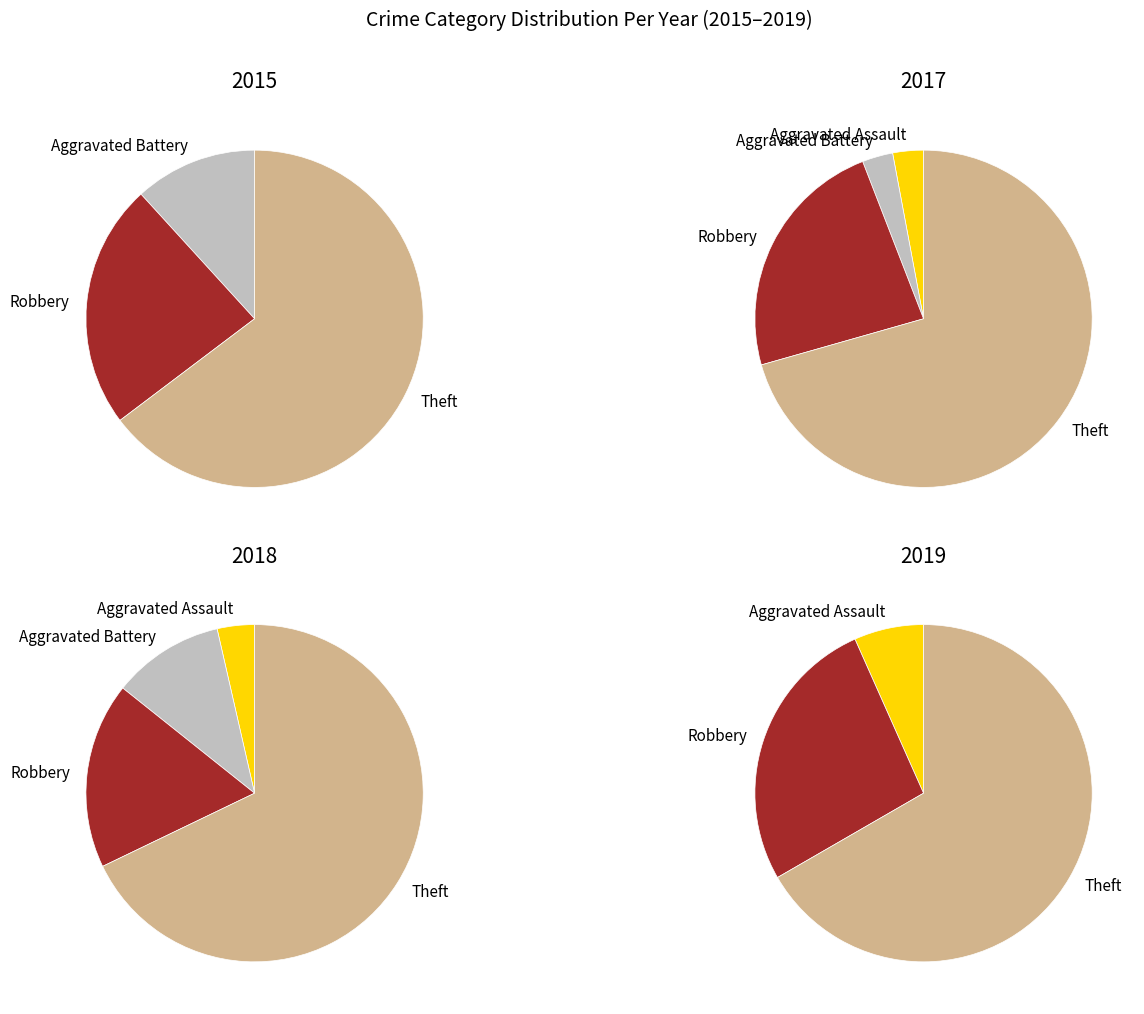

What is the smallest slice in the pie chart?

Aggravated Assault